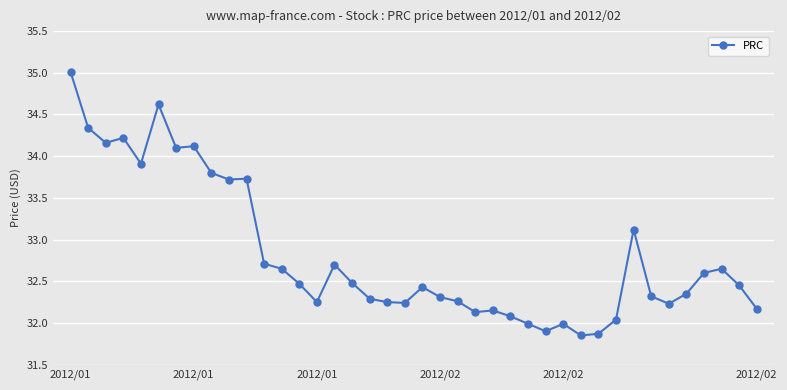

True or false: there are more than 0 points higher than both neighbors.

True